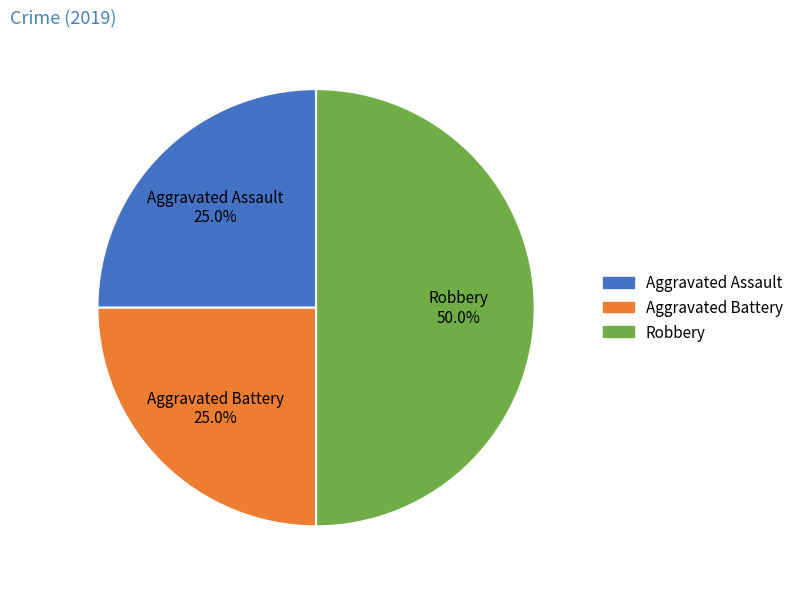

Which slice is the largest?

Robbery